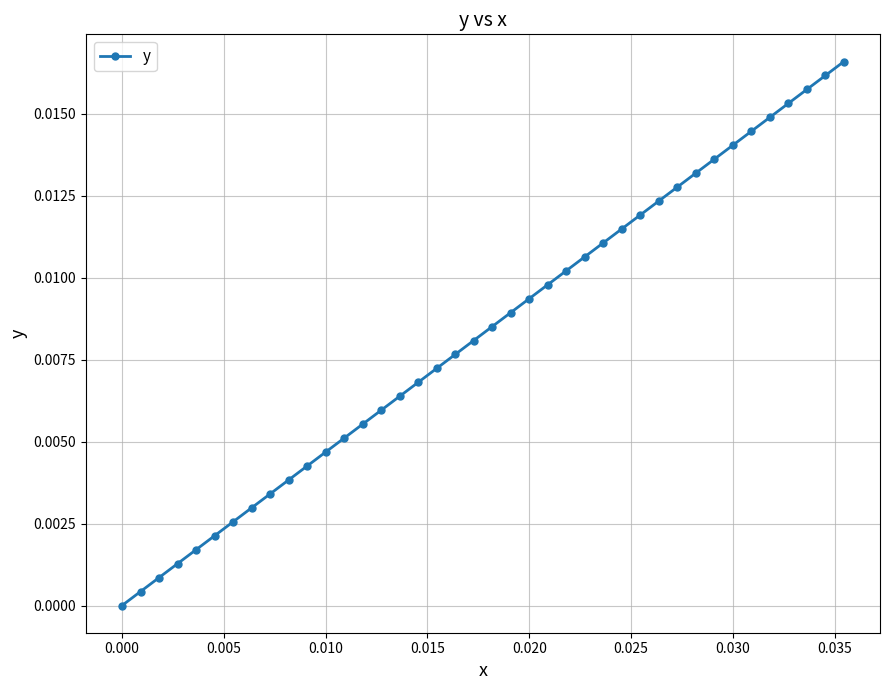

What is the sum of all values?

0.3